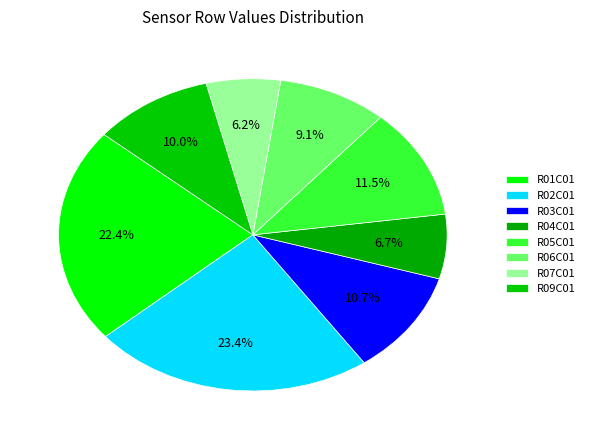

To the nearest percent, what portion does R03C01 represent?

11%